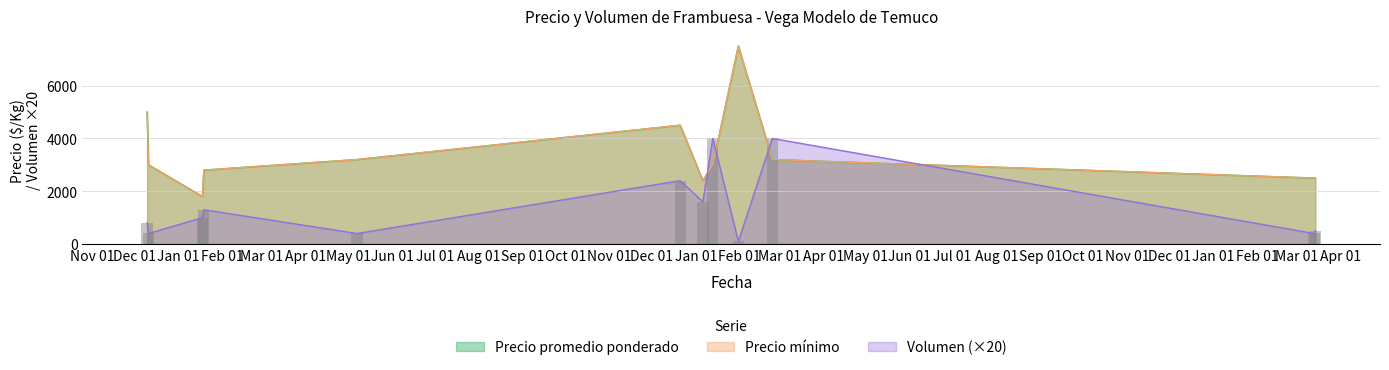

The value of Precio promedio ponderado at 2023-03-13 is 2500. True or false?

True